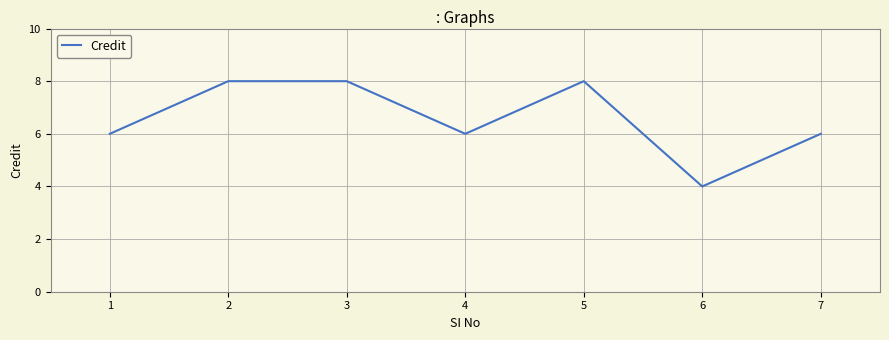

The value at 3 is 4. True or false?

False